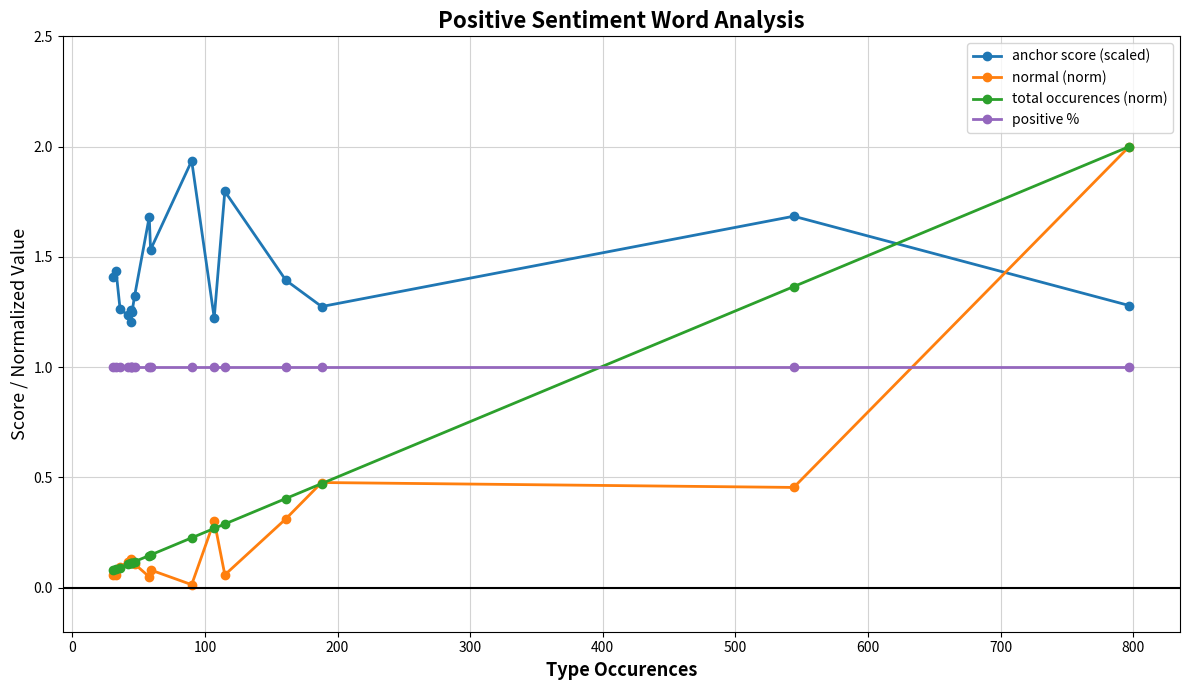

Which series has the largest total across all categories?

anchor score (scaled)